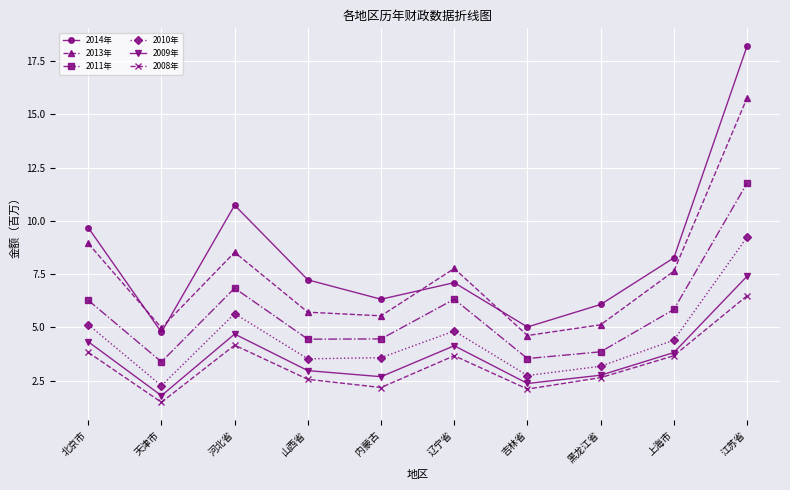

Rank the series by their maximum value, from highest to lowest.

2014年, 2013年, 2011年, 2010年, 2009年, 2008年